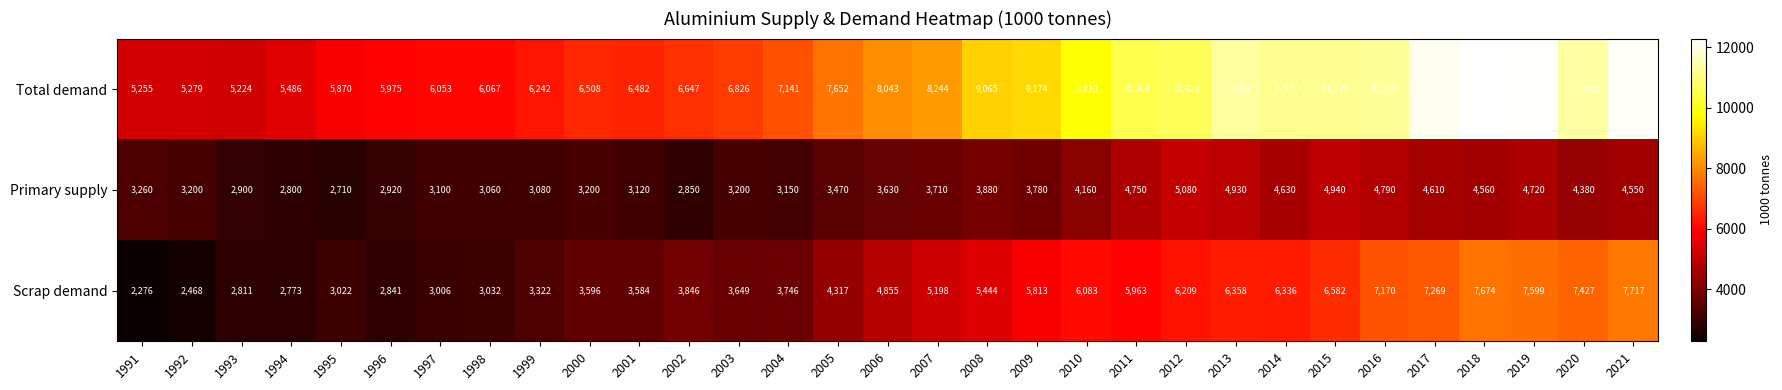

What is the total value across all series at 2006?

16528